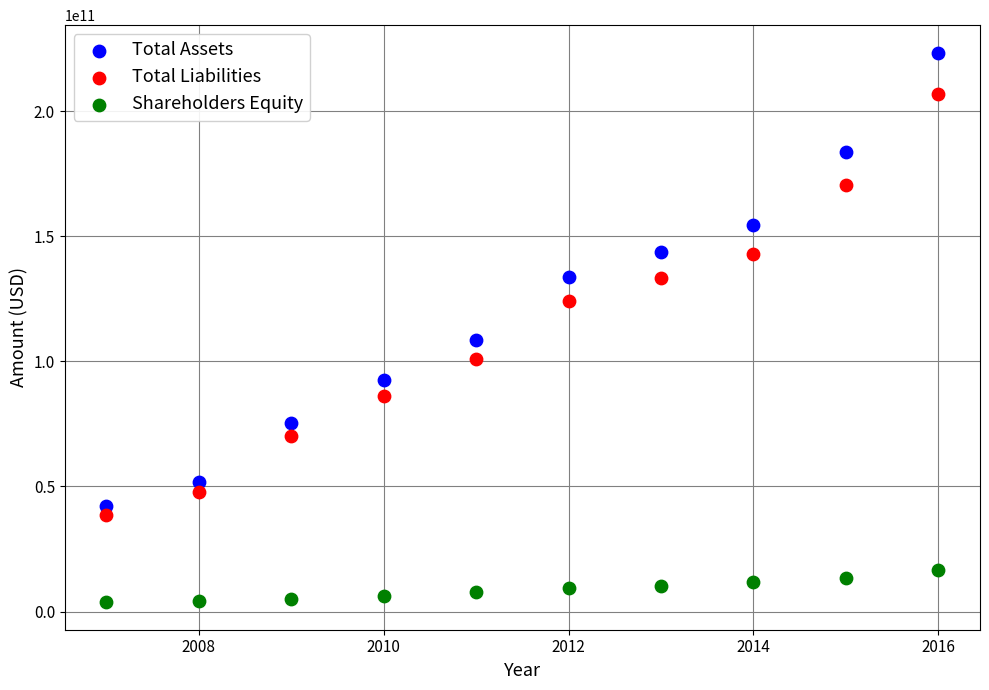

What are all the series names shown in the legend?

Total Assets, Total Liabilities, Shareholders Equity